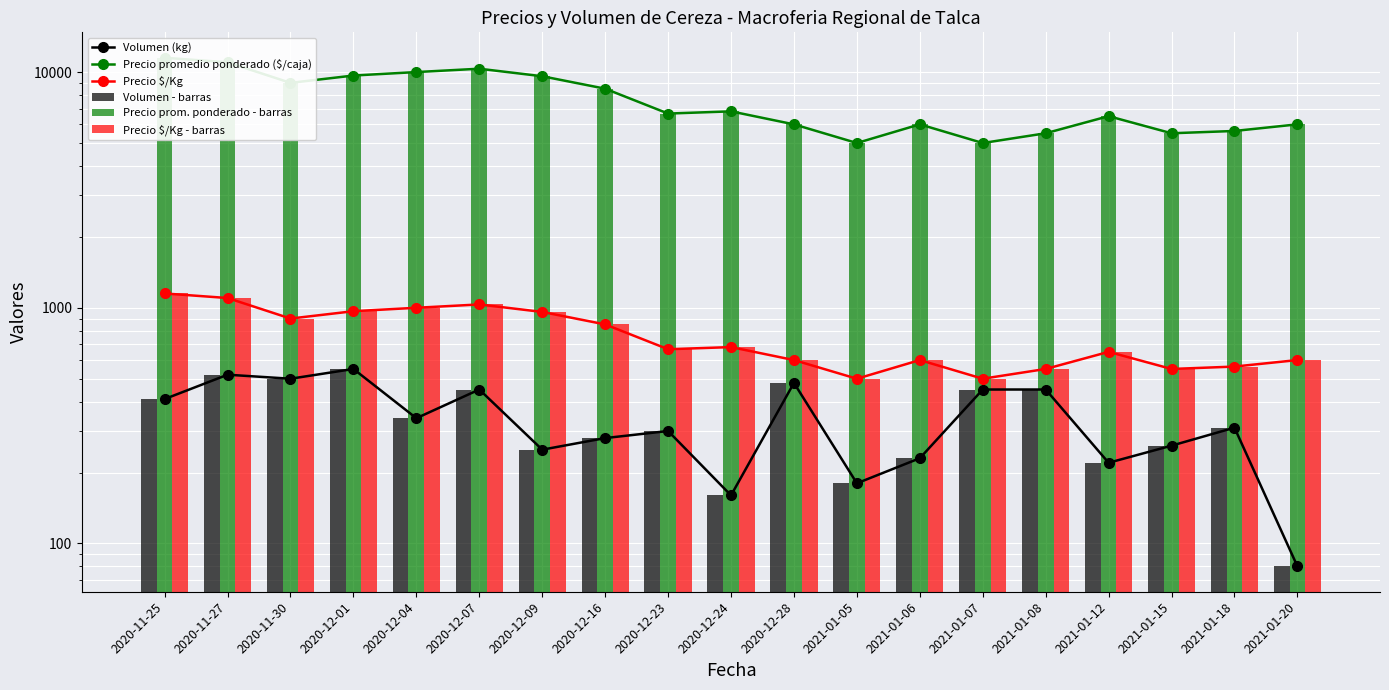

What is the lowest value of the Volumen (kg) series?

80